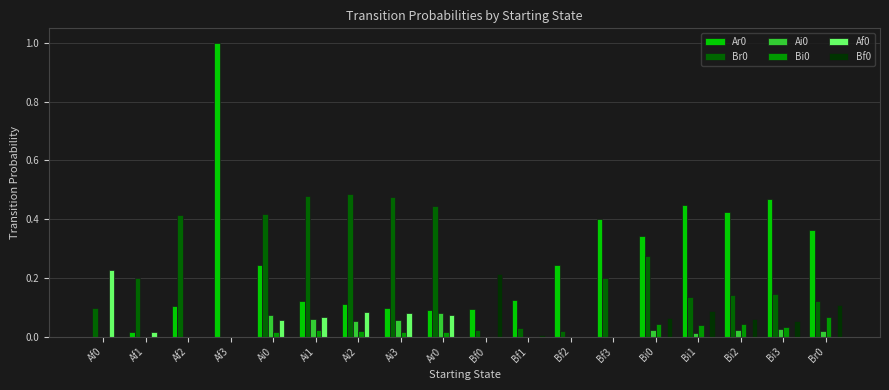

Which label corresponds to the largest value in the chart?

Af3